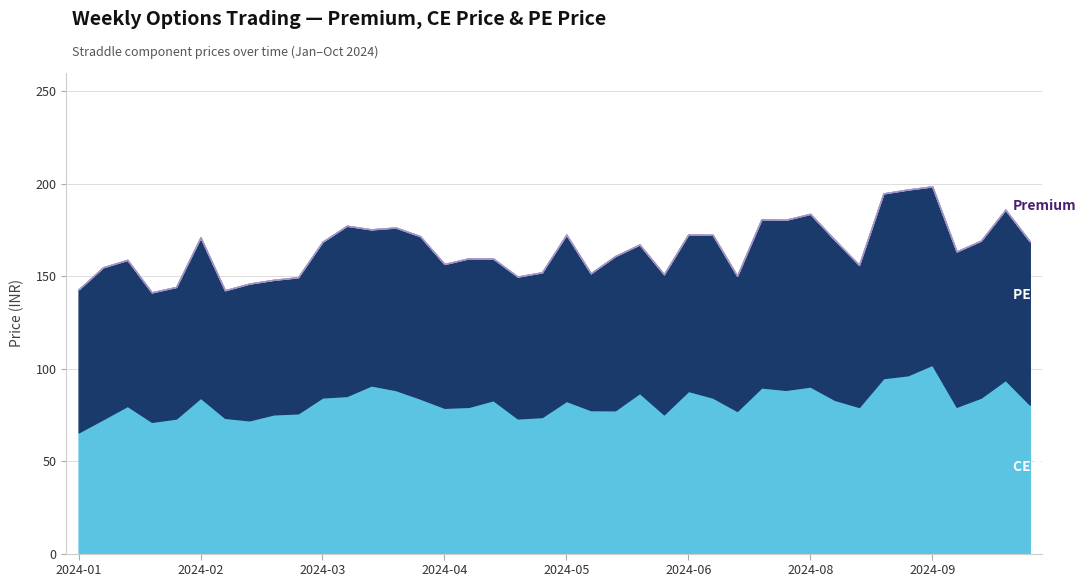

What is the difference between the Premium values at 2024-07-04 and 2024-06-06?

11.5